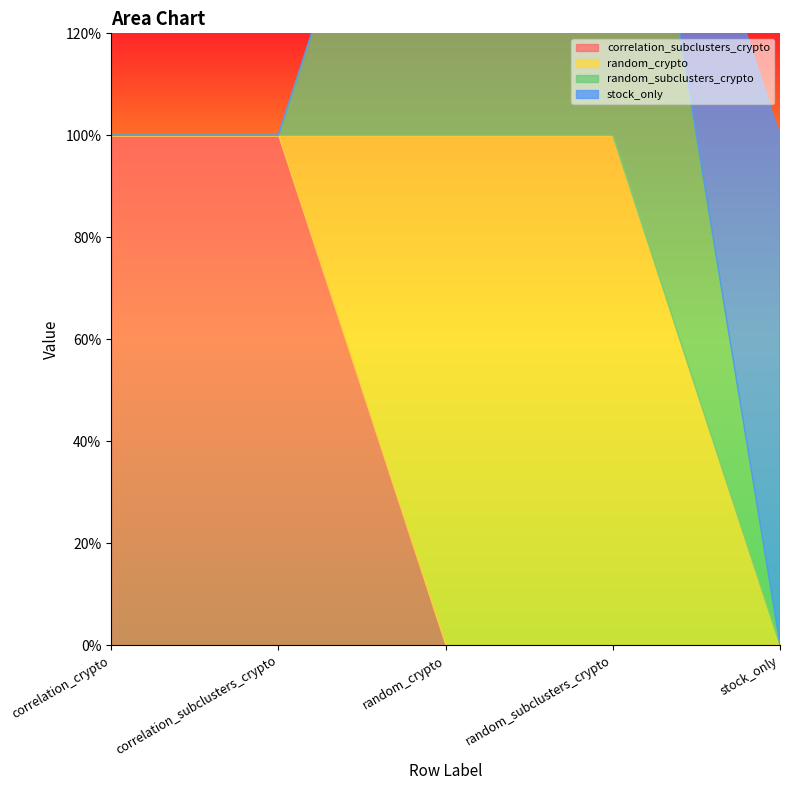

Reading left to right, list all the values displayed in this chart.

correlation_subclusters_crypto: correlation_crypto=1	correlation_subclusters_crypto=1	random_crypto=0	random_subclusters_crypto=0	stock_only=0
random_crypto: correlation_crypto=0	correlation_subclusters_crypto=0	random_crypto=1	random_subclusters_crypto=1	stock_only=0
random_subclusters_crypto: correlation_crypto=0	correlation_subclusters_crypto=0	random_crypto=1	random_subclusters_crypto=1	stock_only=0
stock_only: correlation_crypto=0	correlation_subclusters_crypto=0	random_crypto=0	random_subclusters_crypto=0	stock_only=1